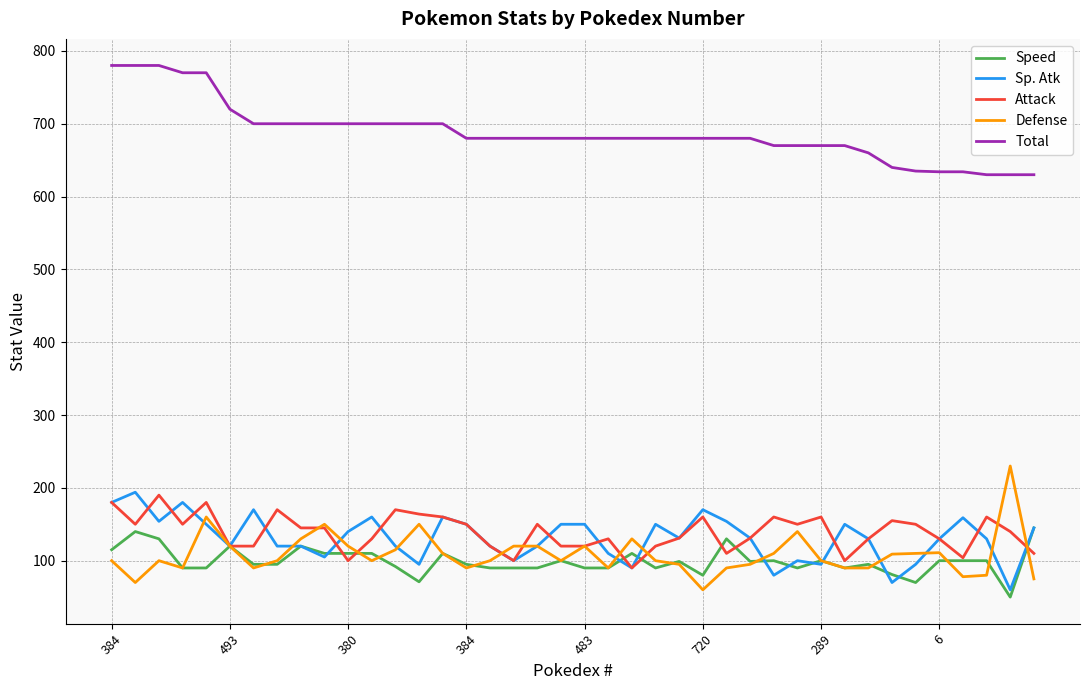

True or false: Speed has more than 1 interior local peaks.

True